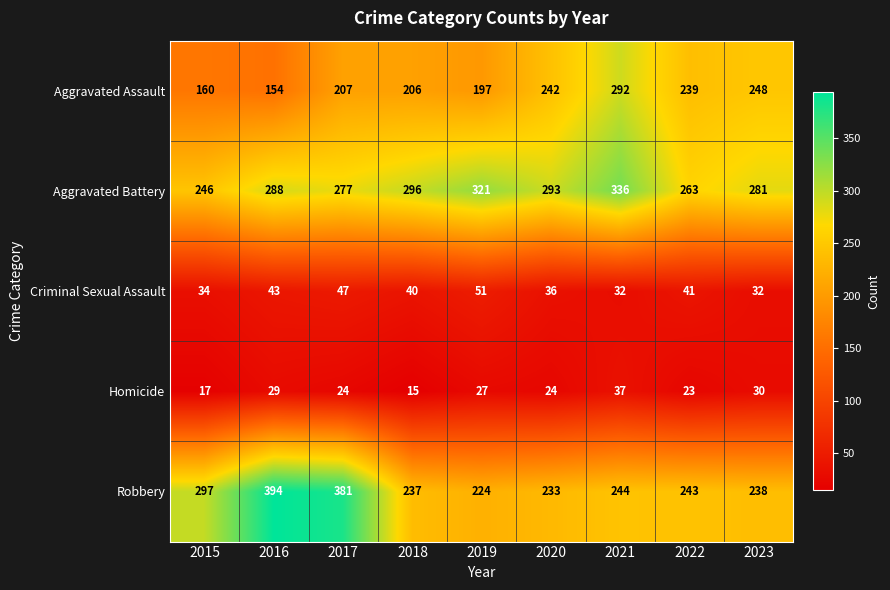

Which series has the largest total across all categories?

Aggravated Battery